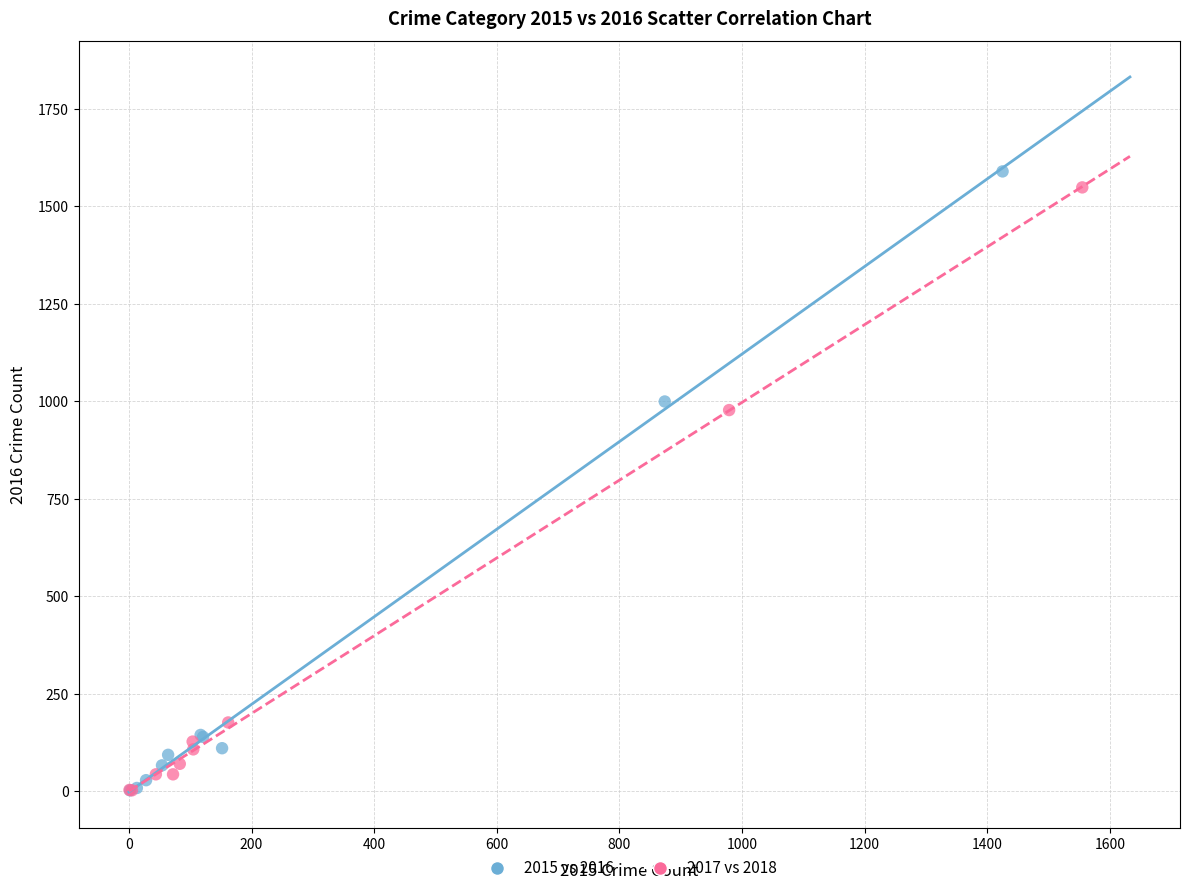

Which series has the widest spread of Y values?

2015 vs 2016